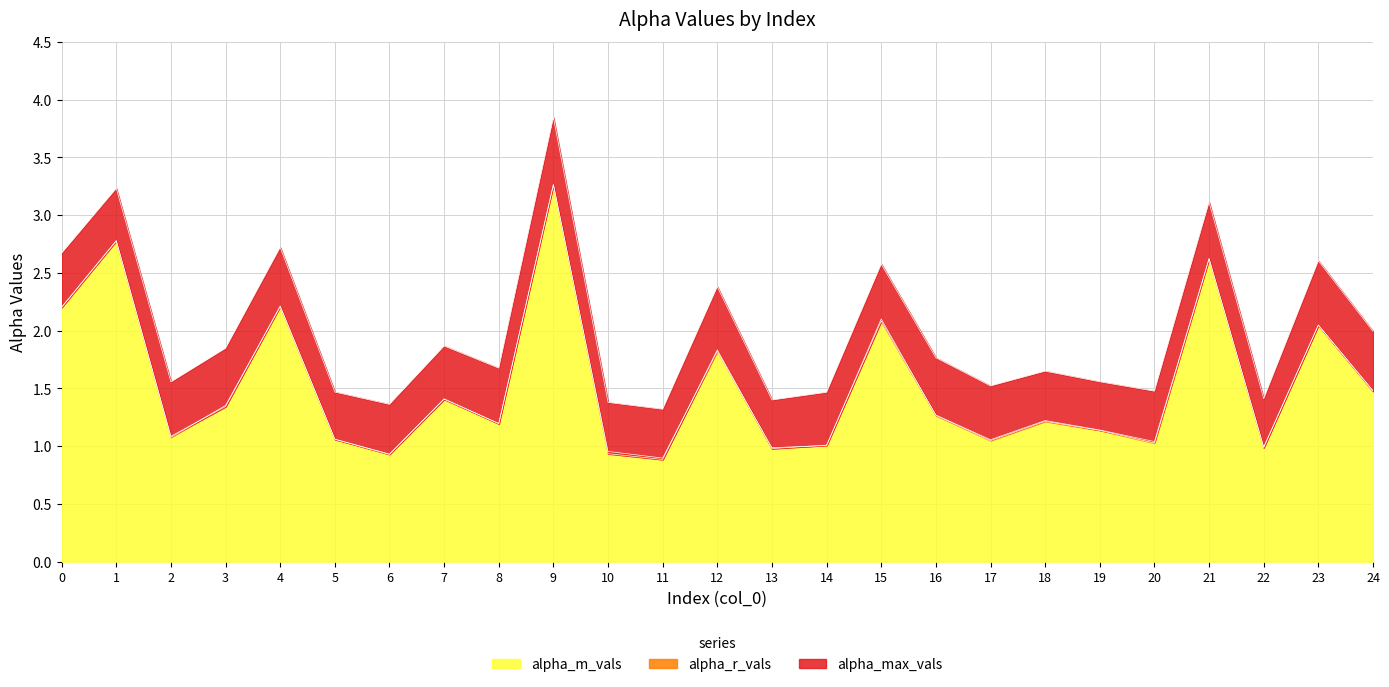

Rank the categories by alpha_r_vals value from highest to lowest.

9, 1, 21, 4, 0, 15, 23, 12, 24, 7, 3, 16, 18, 8, 19, 2, 5, 17, 20, 14, 22, 13, 10, 6, 11